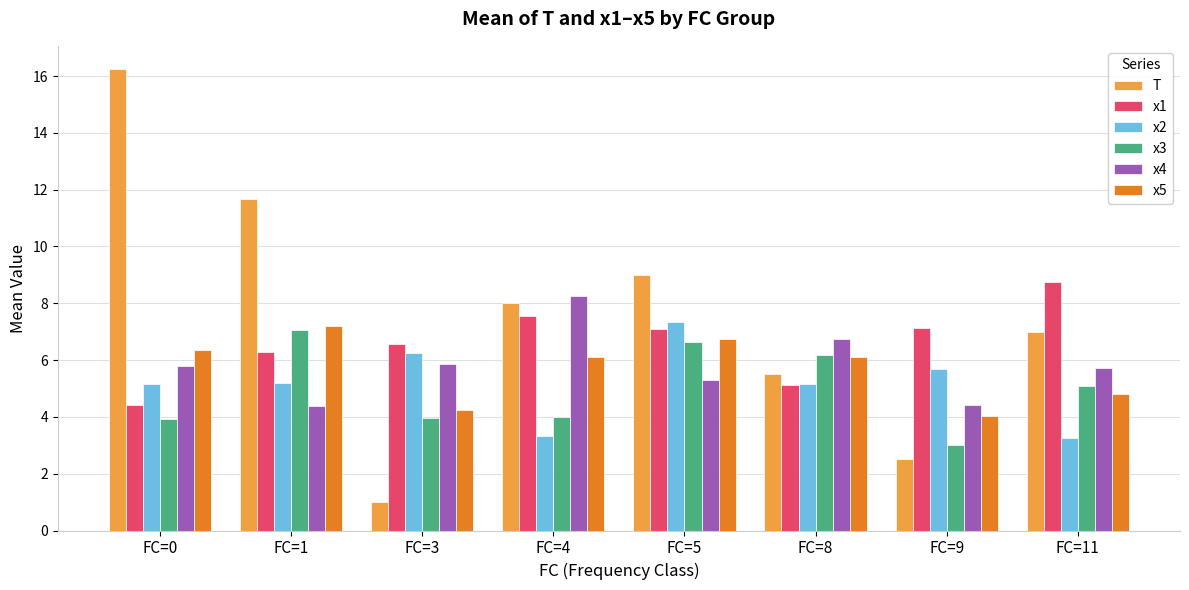

The value of x5 at FC=5 is 6.7. True or false?

True